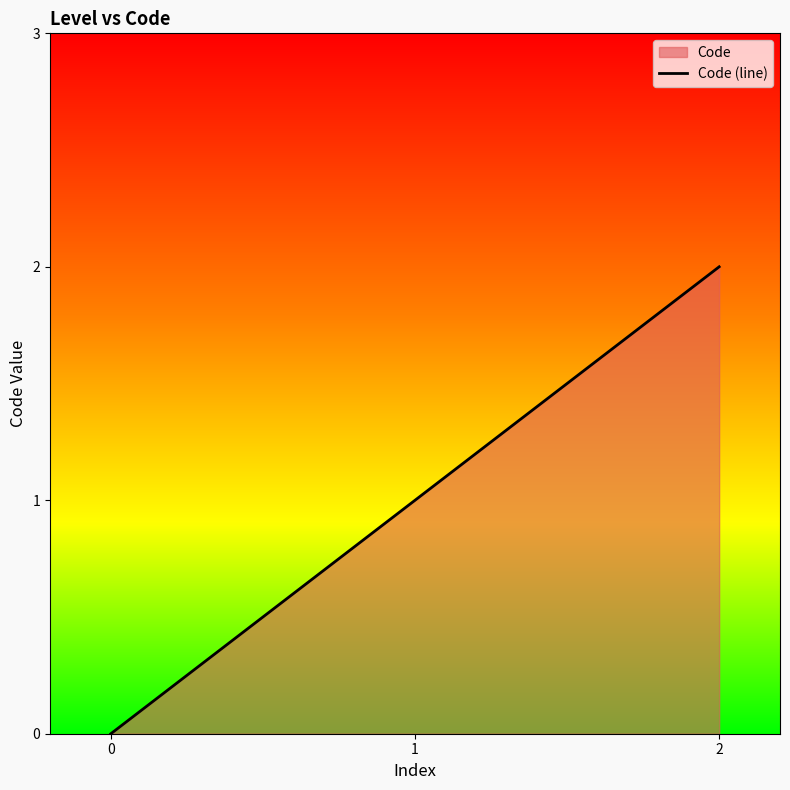

What is the approximate value at 2?

2